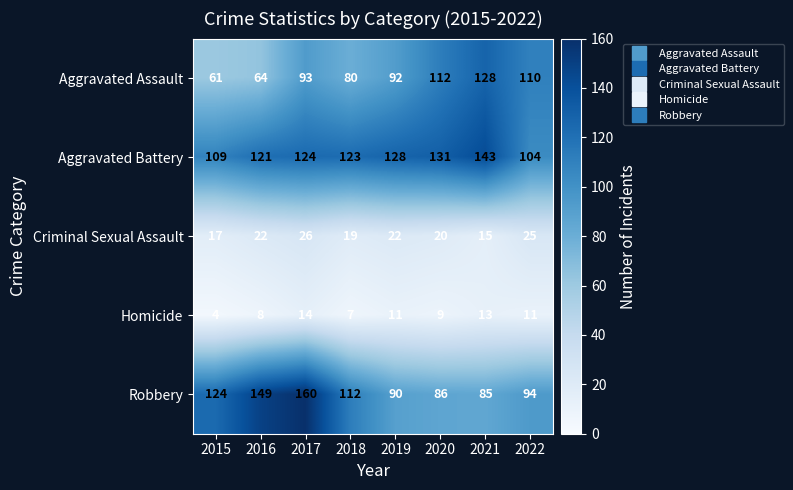

True or false: Aggravated Assault has a value of 80 at 2018.

True